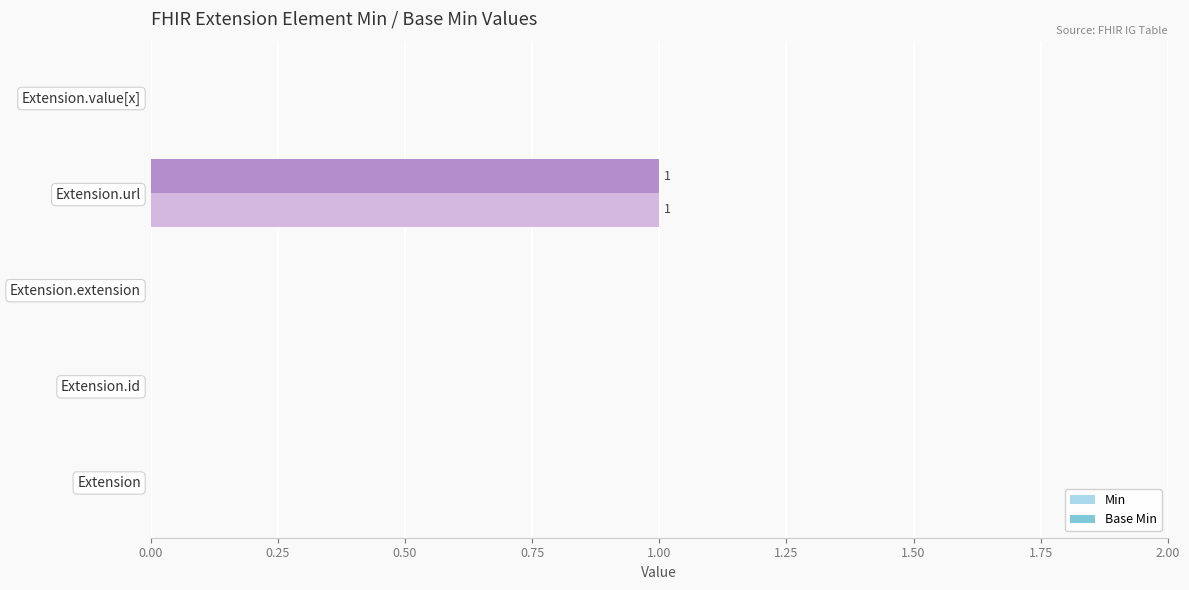

How many Base Min values are between 0 and 1?

5